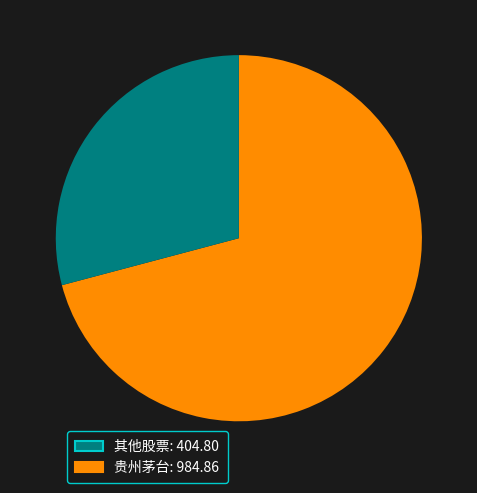

Is there a majority slice in this chart?

Yes